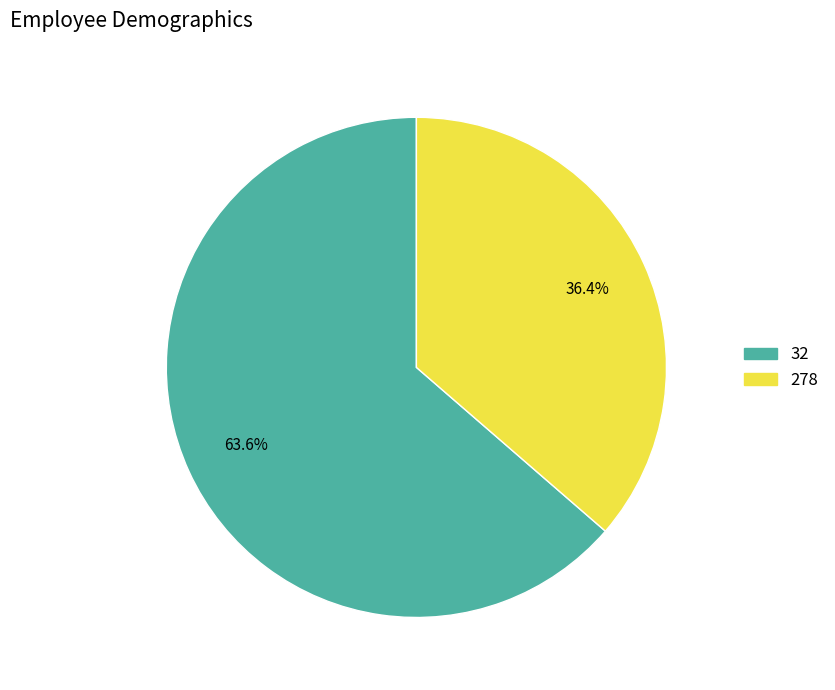

Combined, do 32 and 278 account for over 50%?

Yes